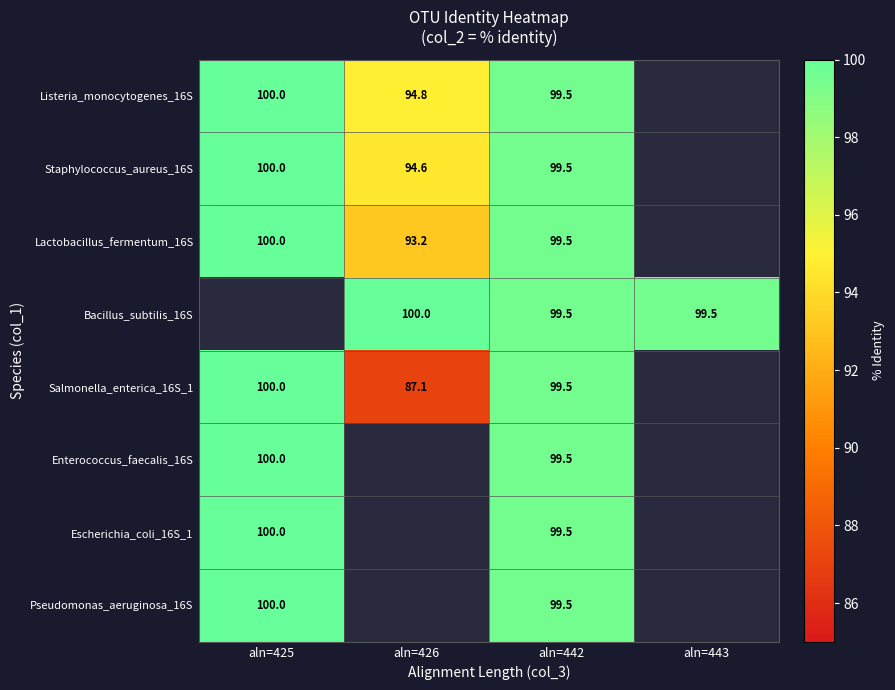

Count the number of categories in the chart.

4